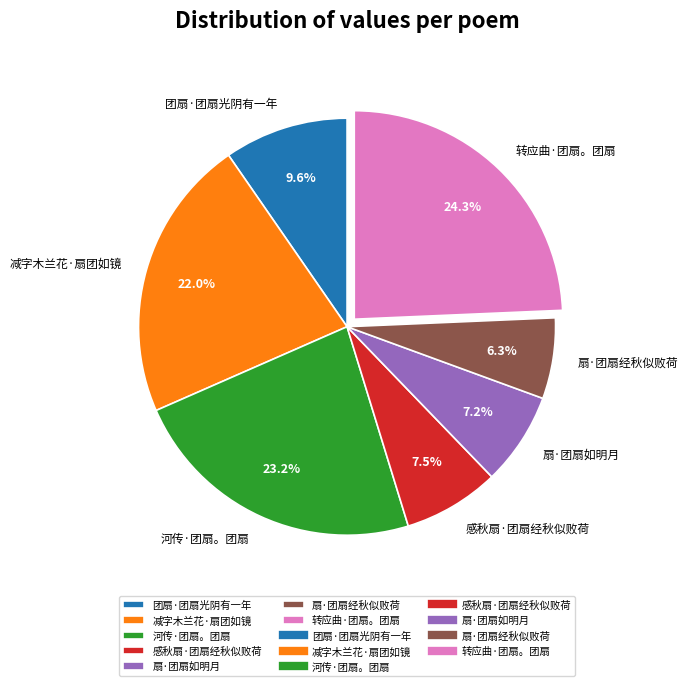

What is the largest slice in the pie chart?

转应曲·团扇。团扇